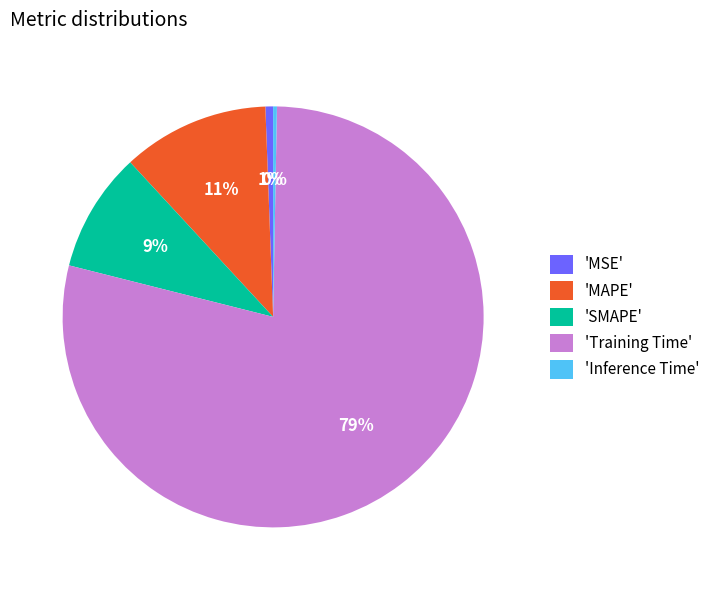

Does any single category account for the majority?

Yes